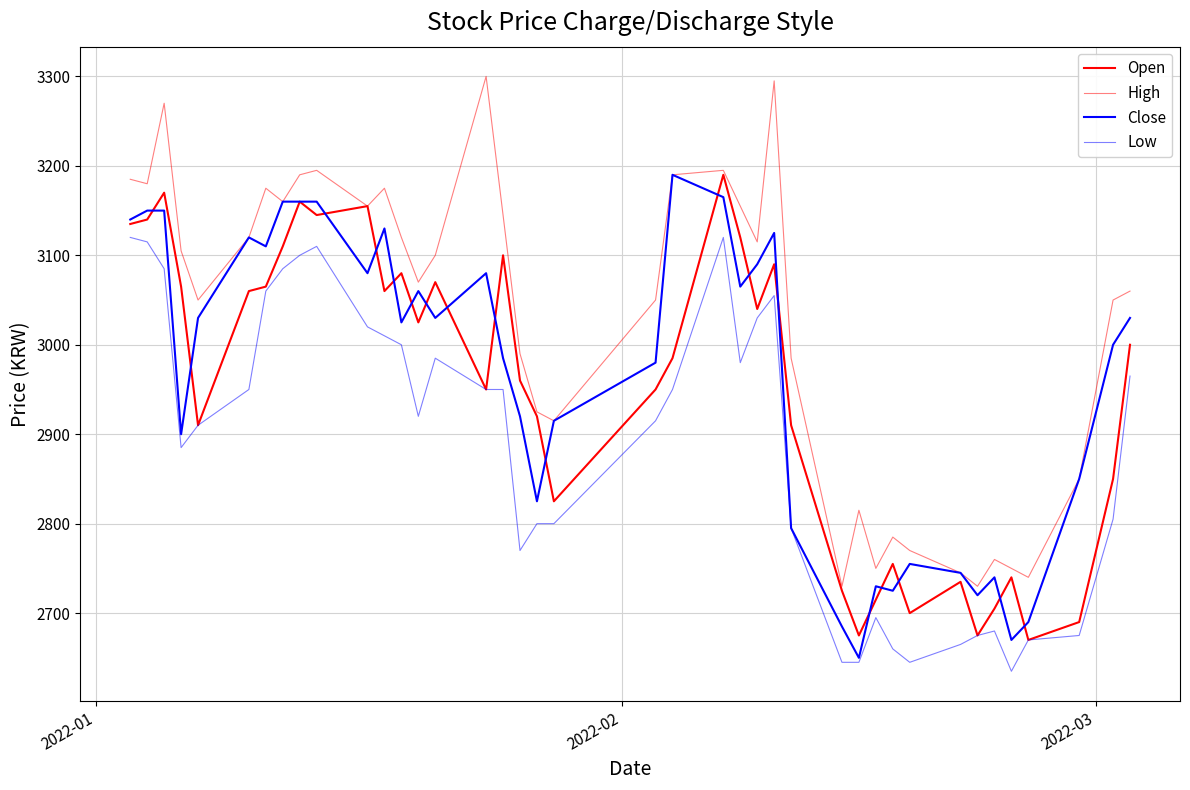

True or false: High and Low intersect in this chart.

False